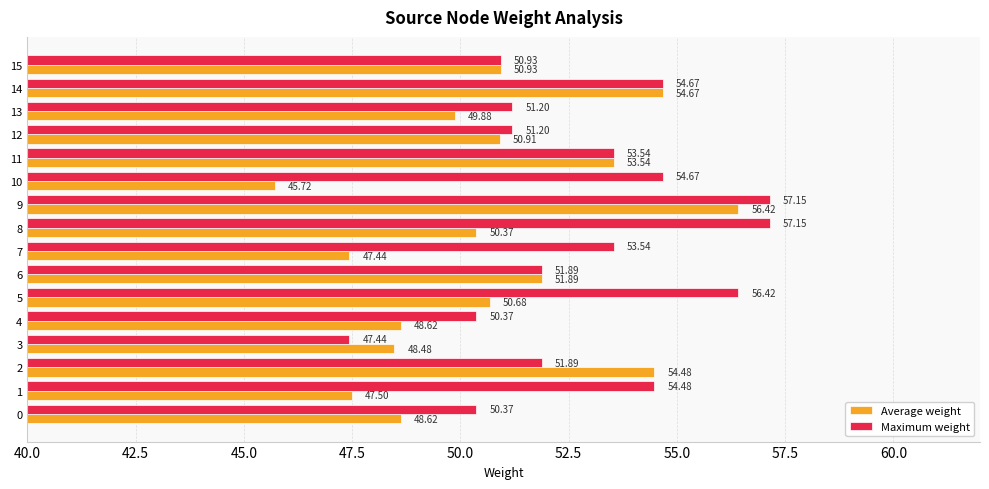

What is the difference between the second highest and minimum values in the Maximum weight series?

9.7